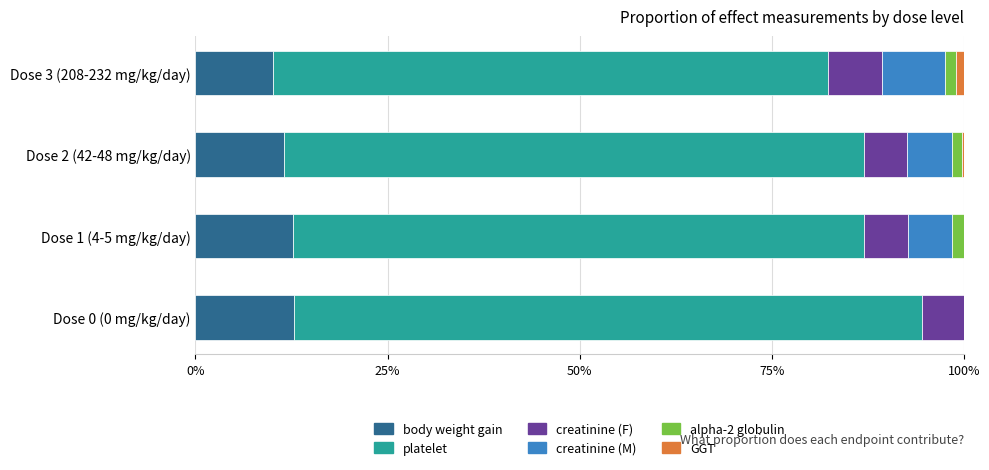

The value of body weight gain at Dose 1 (4-5 mg/kg/day) is 20.0. True or false?

False